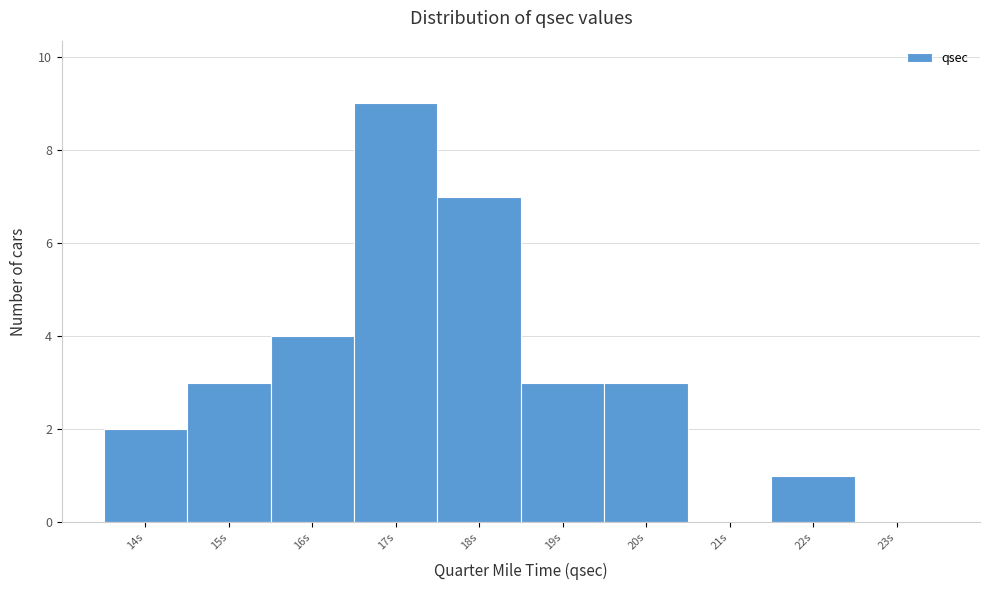

Reading left to right, what are all the values shown in this chart?

14s=2	15s=3	16s=4	17s=9	18s=7	19s=3	20s=3	21s=0	22s=1	23s=0